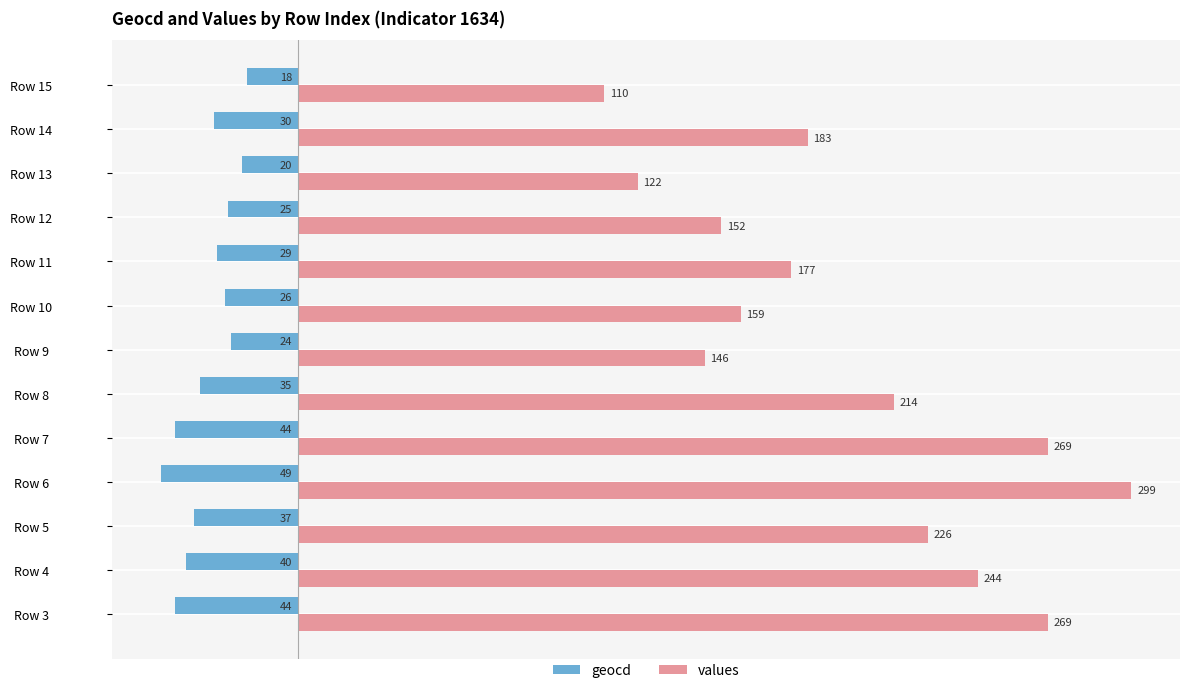

Which series has the largest total across all categories?

values